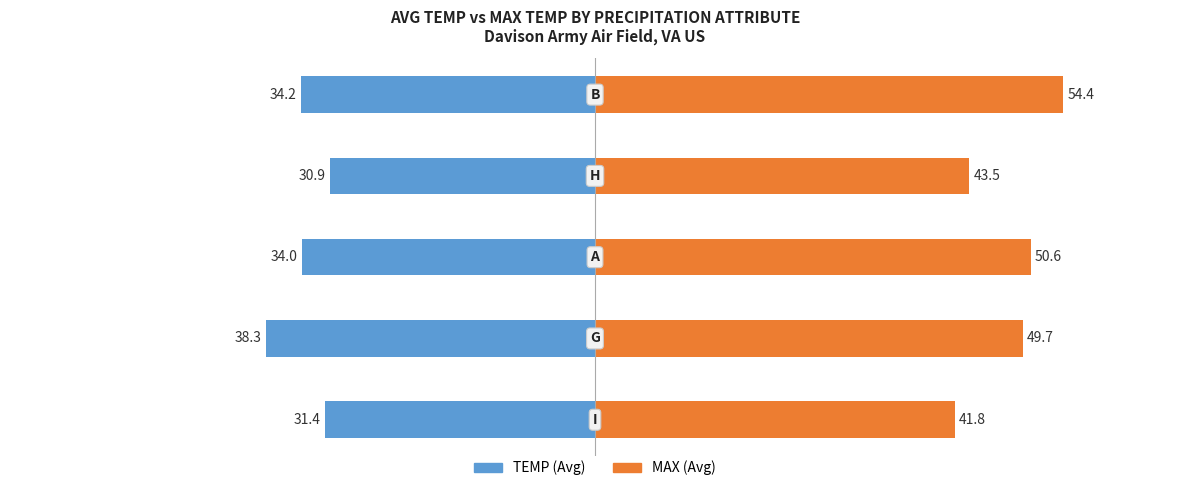

Reading left to right, transcribe all the data shown in this chart.

TEMP: −80=-31.4	−60=-38.3	−40=-34.0	−20=-30.9	0=-34.2
MAX: −80=41.8	−60=49.7	−40=50.6	−20=43.5	0=54.4